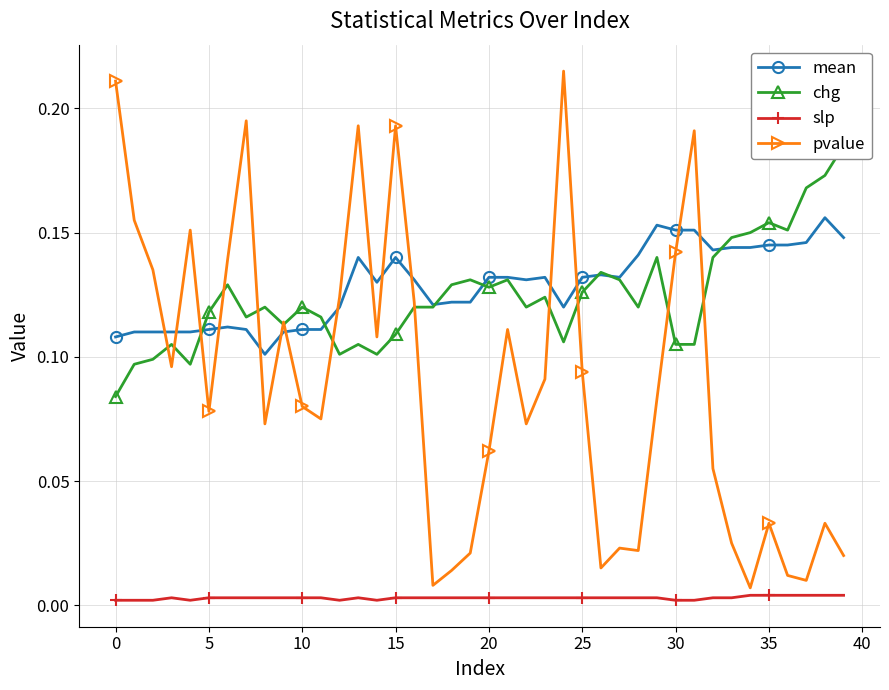

How many data points does each series have?

40